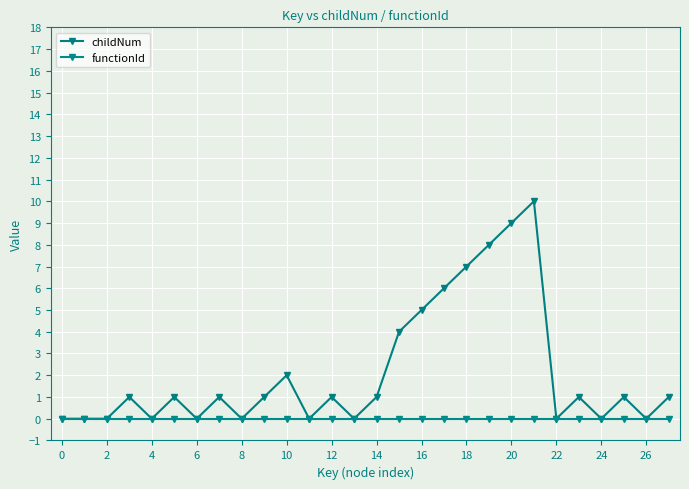

Count the number of data series in this chart.

2